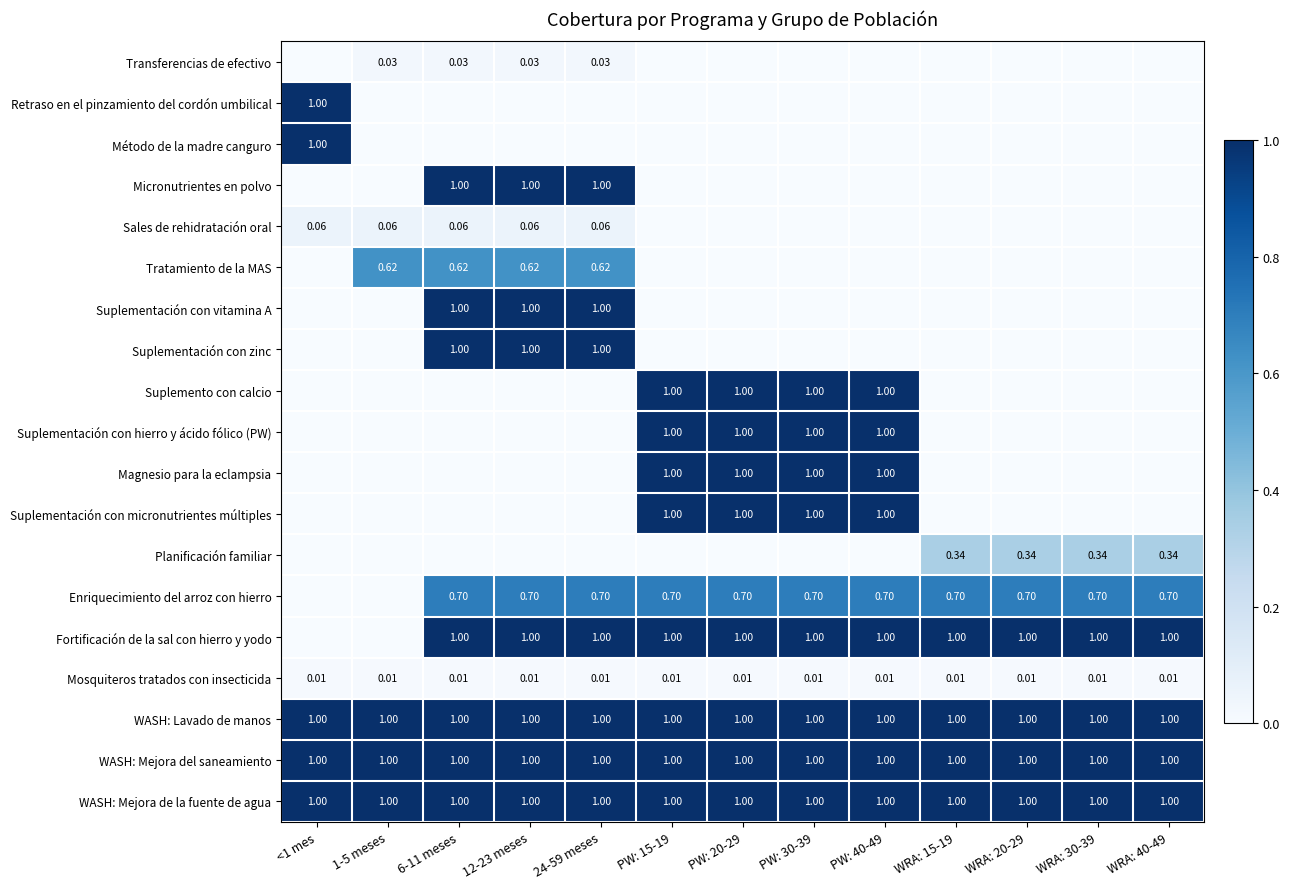

Rank the categories by Suplementación con vitamina A value from highest to lowest.

6-11 meses, 12-23 meses, 24-59 meses, <1 mes, 1-5 meses, PW: 15-19, PW: 20-29, PW: 30-39, PW: 40-49, WRA: 15-19, WRA: 20-29, WRA: 30-39, WRA: 40-49